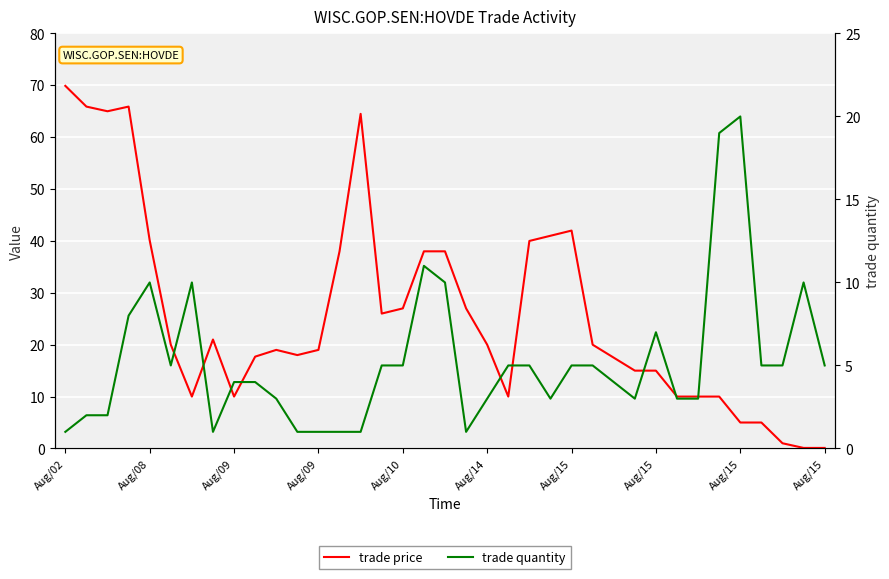

Which category has the highest value in the trade price series?

Aug/02